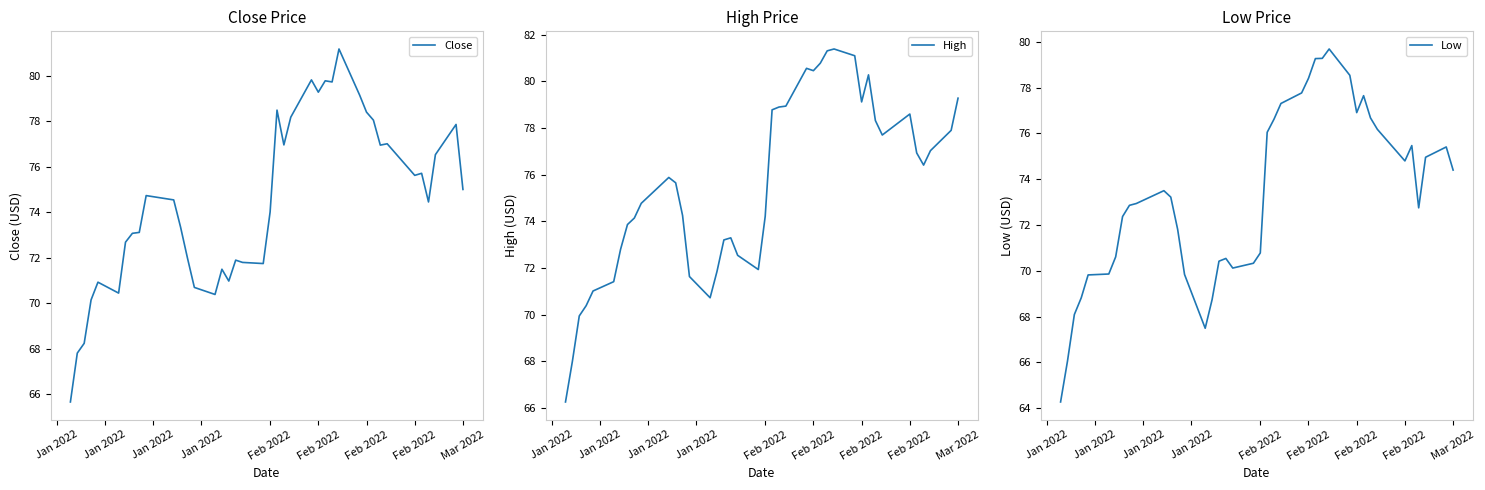

How many lines are shown in the chart?

3